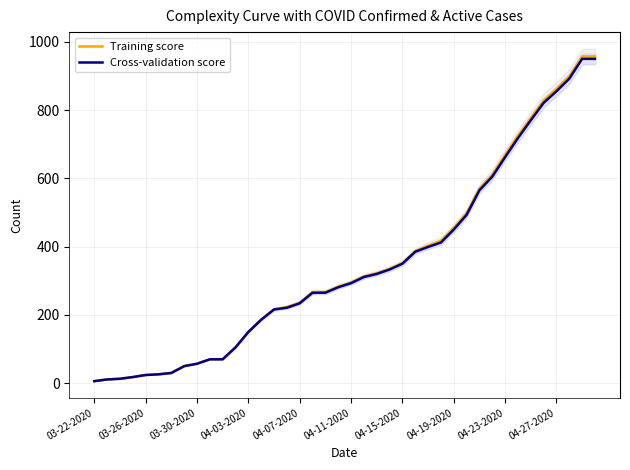

Is it true that Cross-validation score equals 150 at 04-03-2020?

True